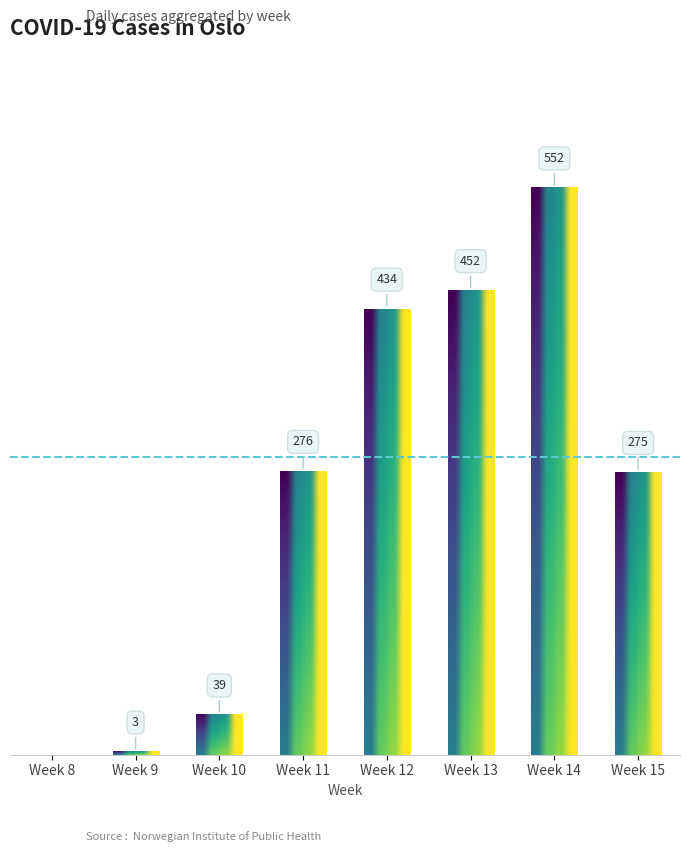

Between Week 8 and Week 13, which is larger?

Week 13